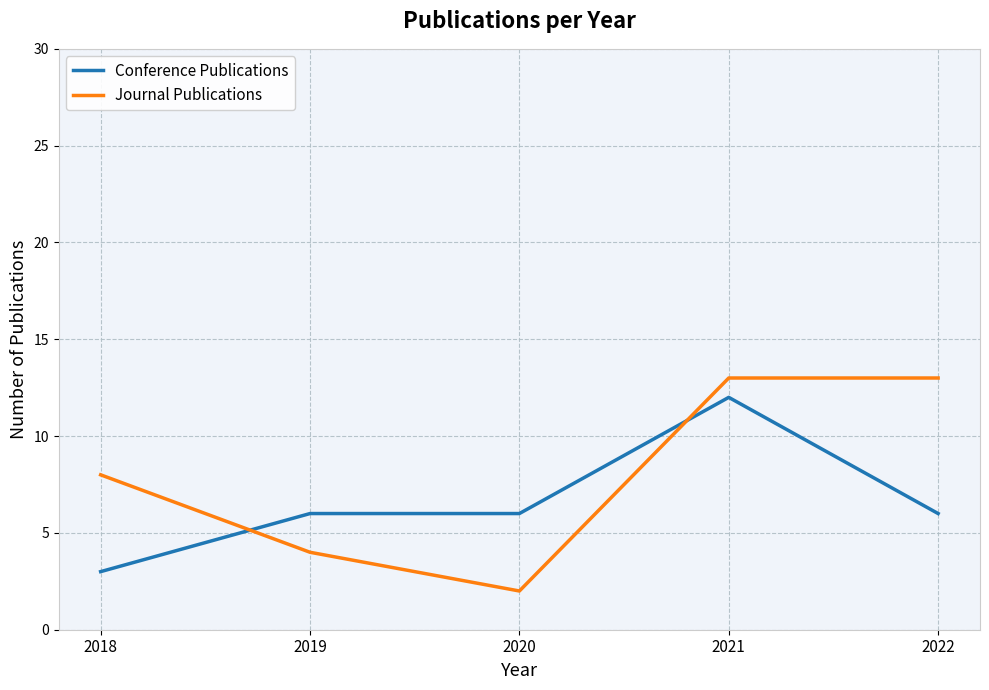

Reading left to right, extract all data points from this chart.

Conference Publications: 2018=3	2019=6	2020=6	2021=12	2022=6
Journal Publications: 2018=8	2019=4	2020=2	2021=13	2022=13